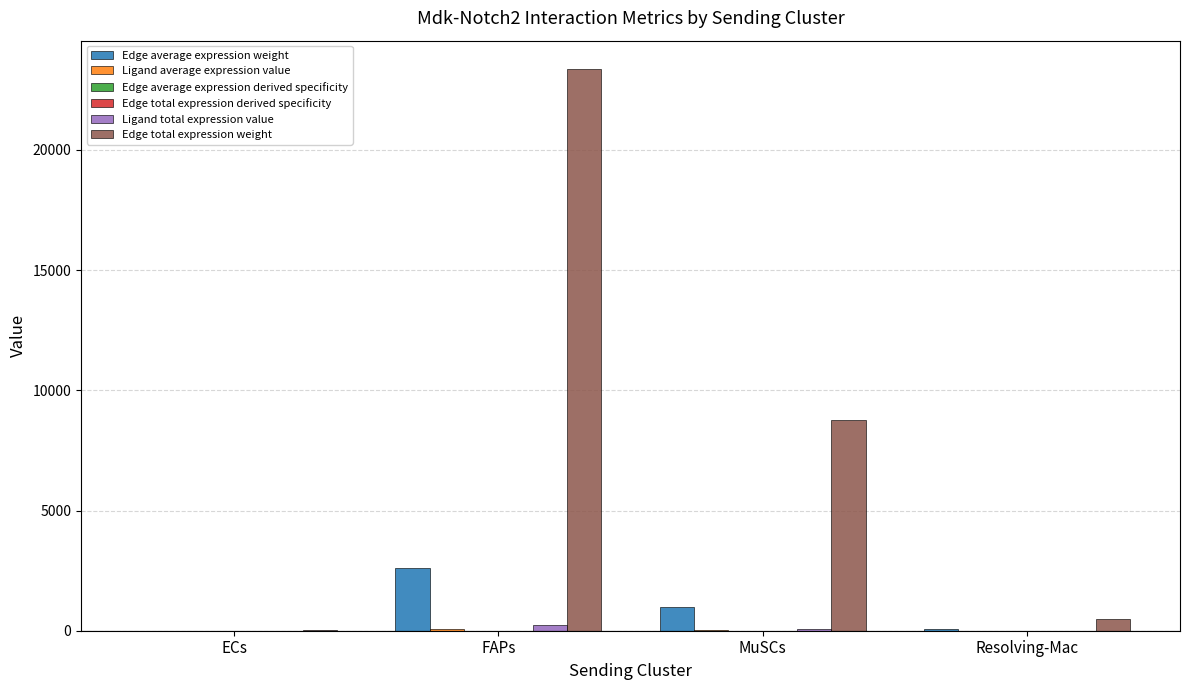

What is the total value across all series at MuSCs?

9822.0